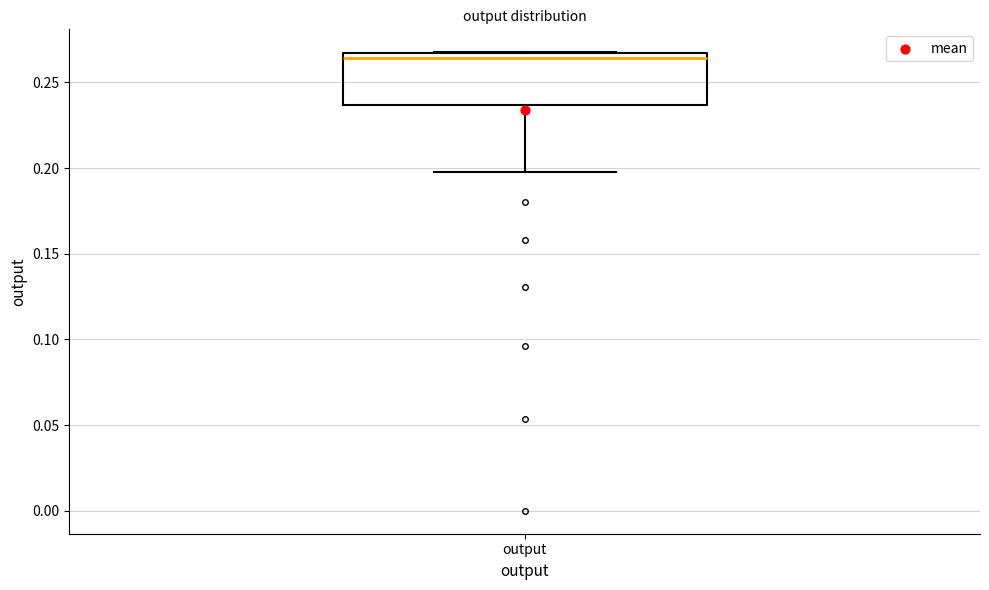

Read this box plot against the y-axis: the position of the median line, the range covered by the box, and the ends of both whiskers. The values are not printed on the chart, so give them approximately, as read against the axis.

median 0.265 (just below the box's upper edge), box 0.235 to 0.265, whiskers 0.195 to 0.270